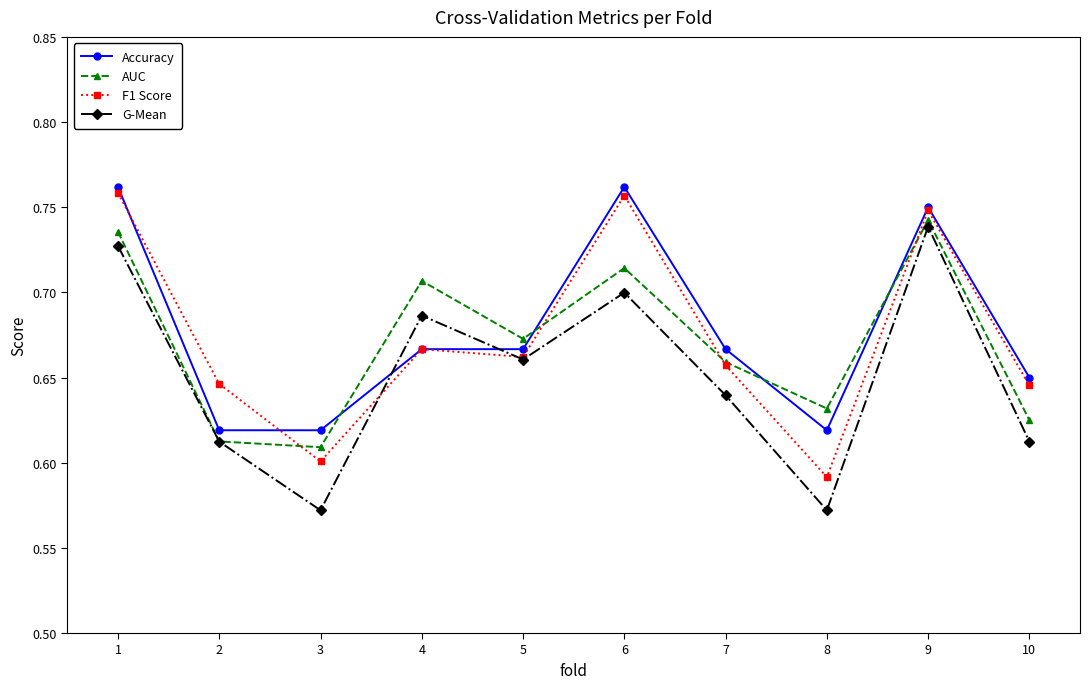

Is it true that AUC equals 0.2 at 5?

False